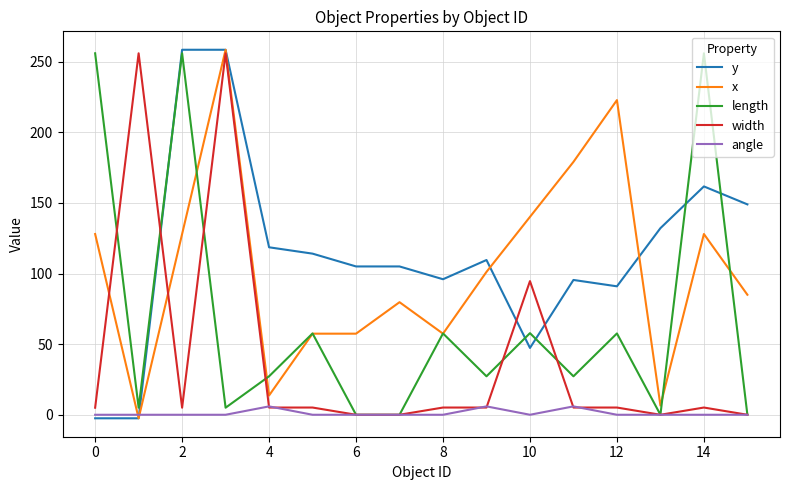

Which series has the largest total across all categories?

y